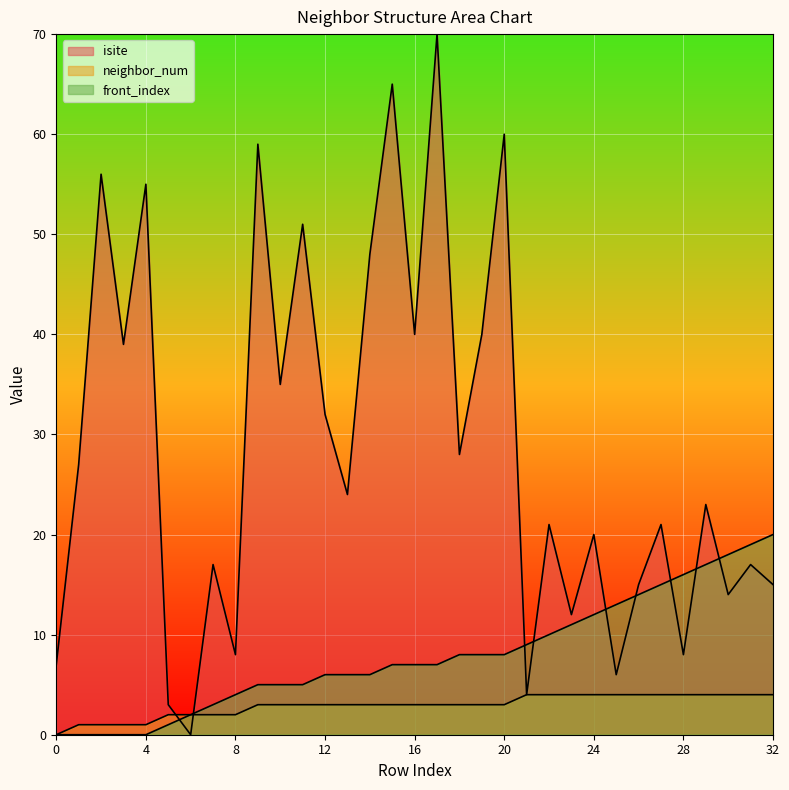

At how many categories does at least one series exceed 33?

12